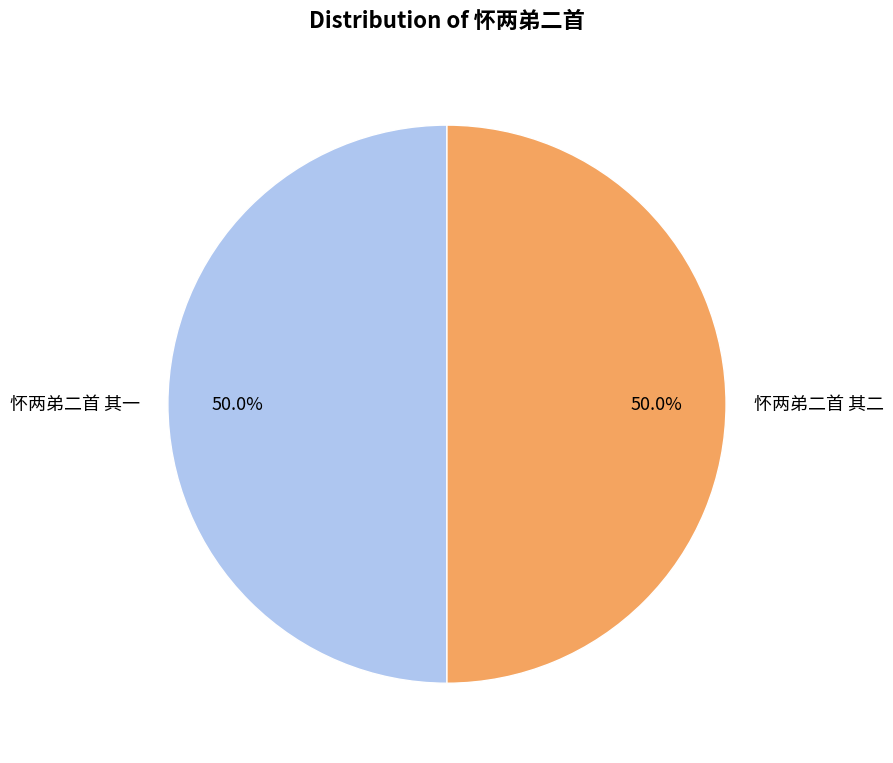

What is the ratio of the value at 怀两弟二首 其一 to the value at 怀两弟二首 其二?

1.0